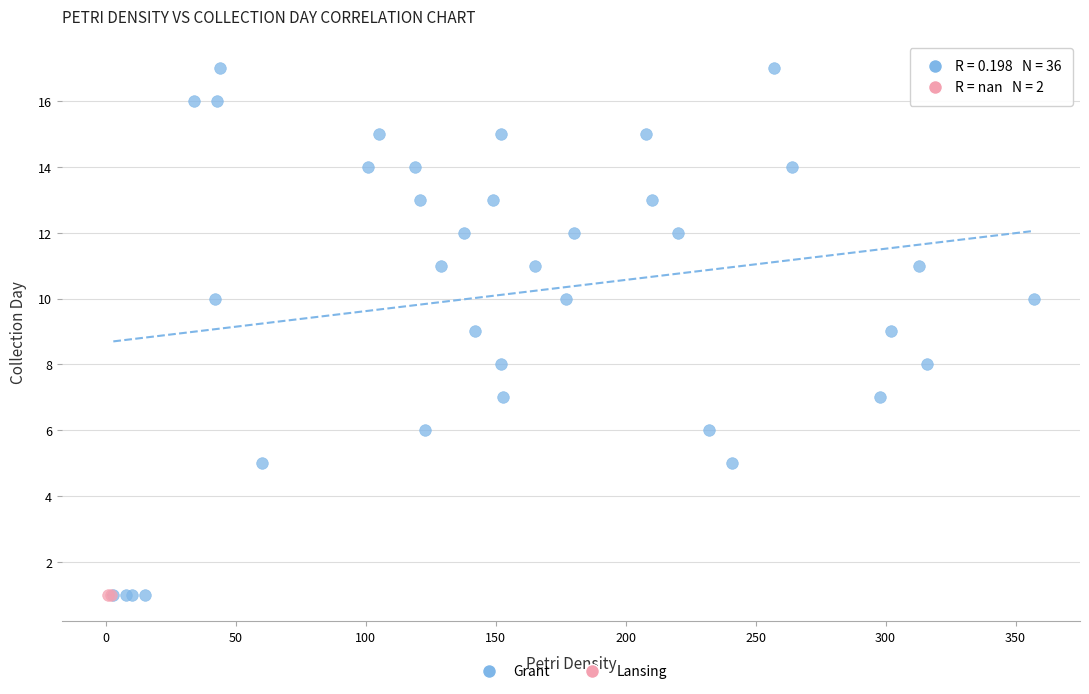

What are all the series names shown in the legend?

Grant, Lansing